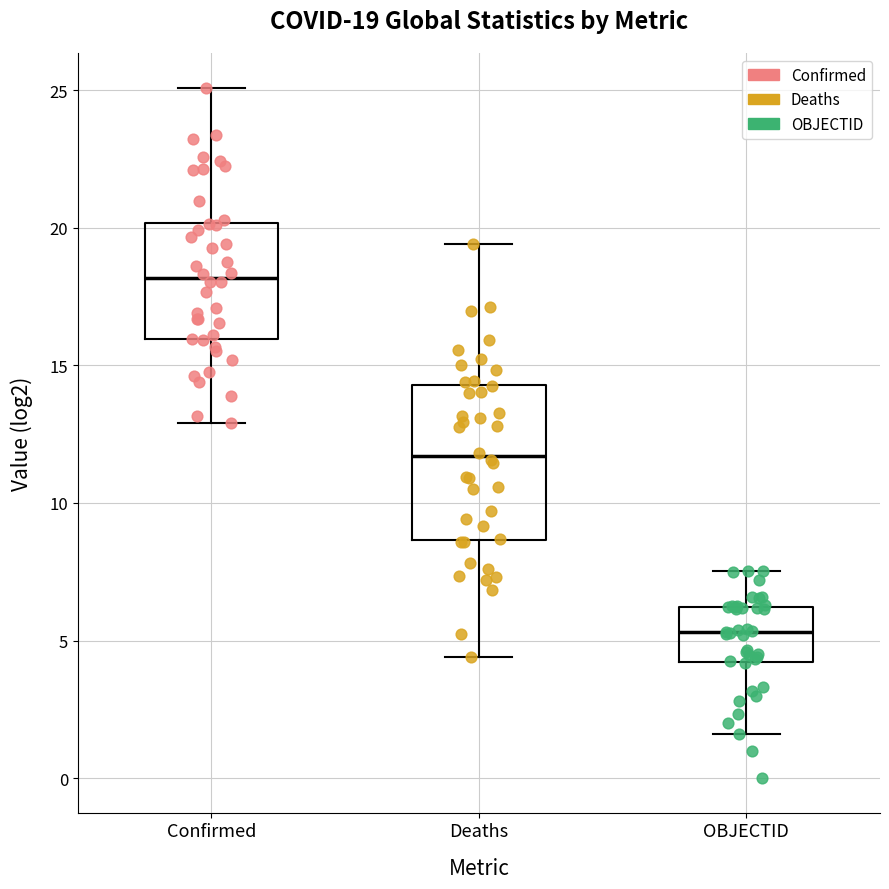

Which box has the lowest median line?

OBJECTID